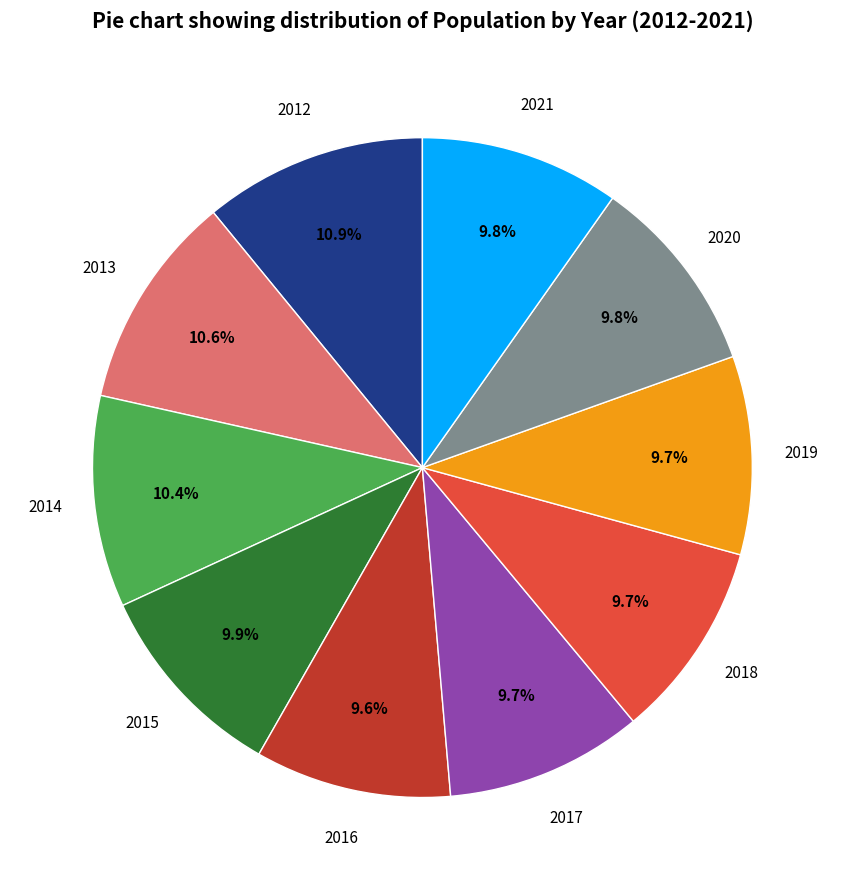

Does any single category account for the majority?

No